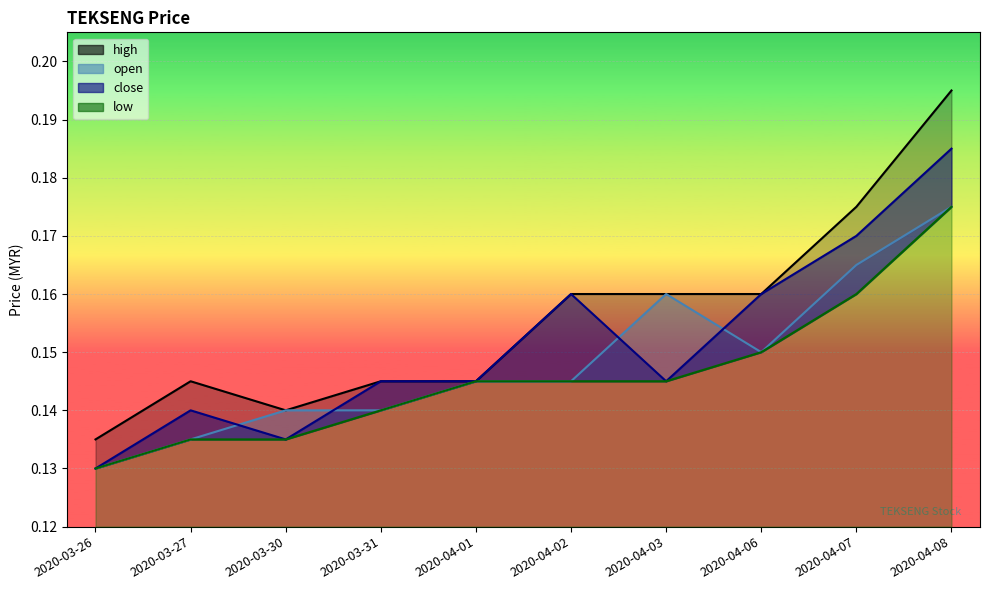

Count the low values in the range 0 to 1.

10